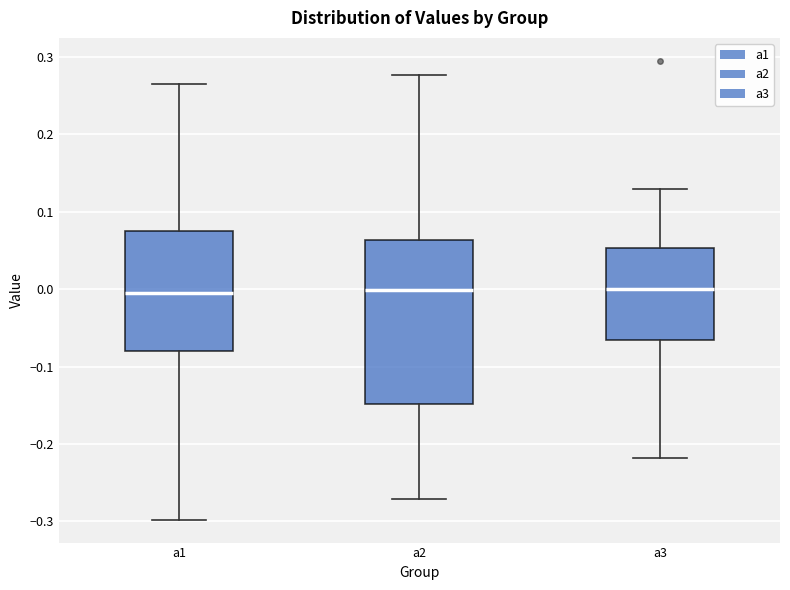

Which box is the tallest, from its lower edge to its upper edge?

a2